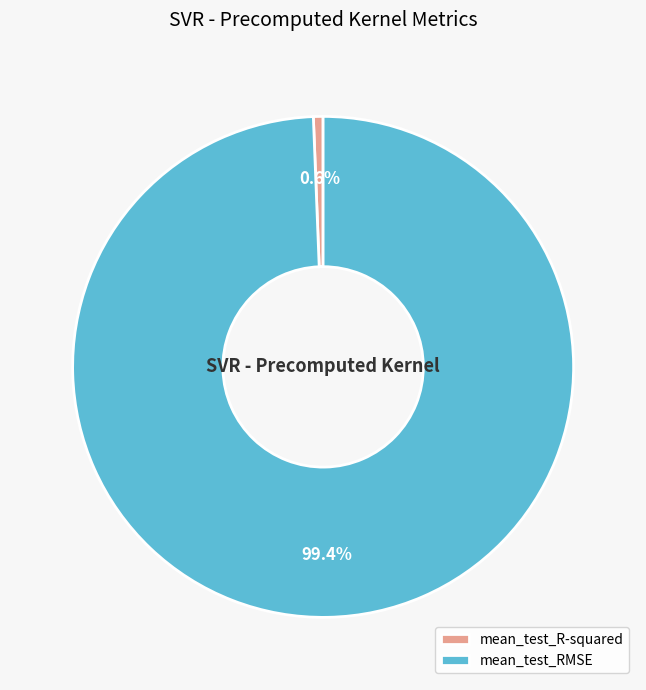

How many slices are in this pie chart?

2